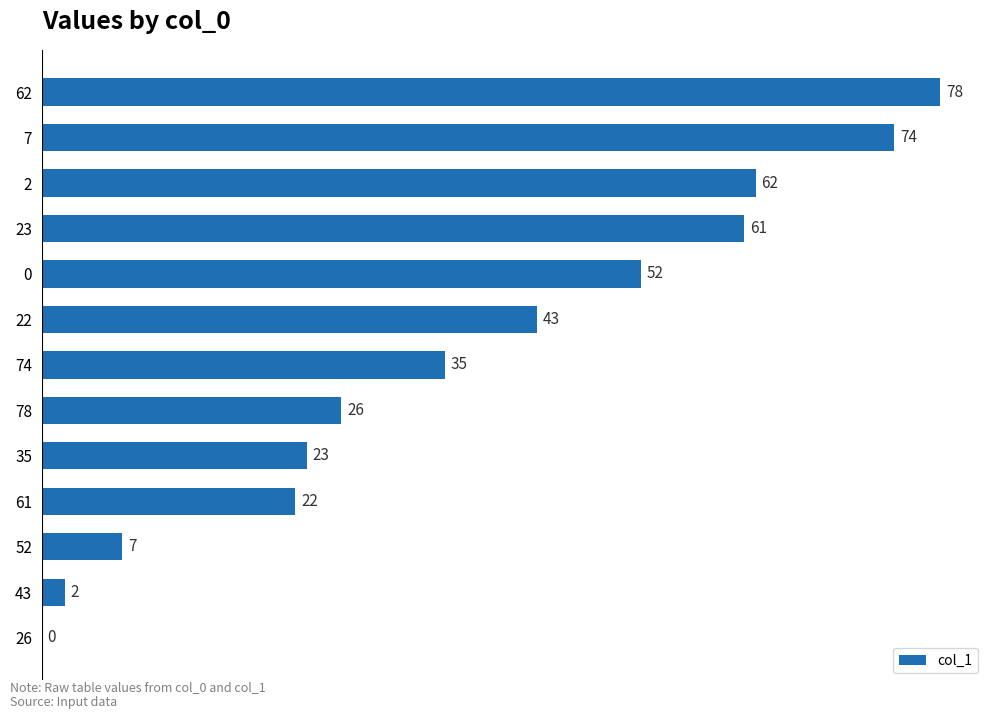

What is the maximum value shown in the chart?

78